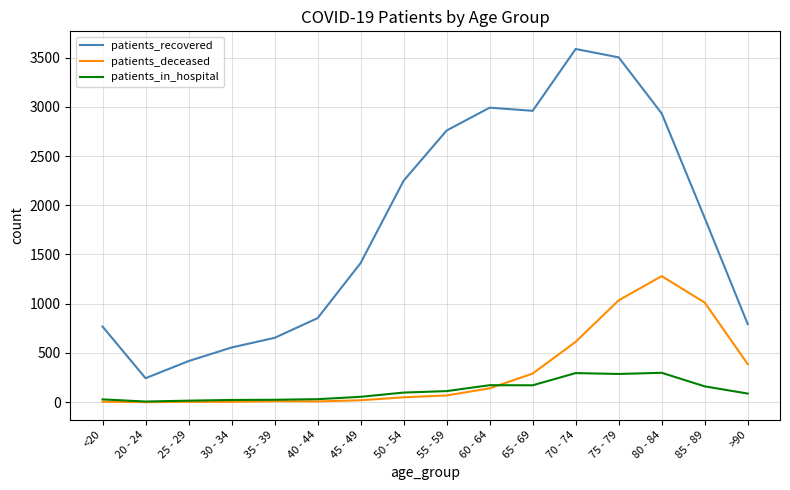

Which series ends up on top after the final intersection of patients_in_hospital and patients_deceased?

patients_deceased